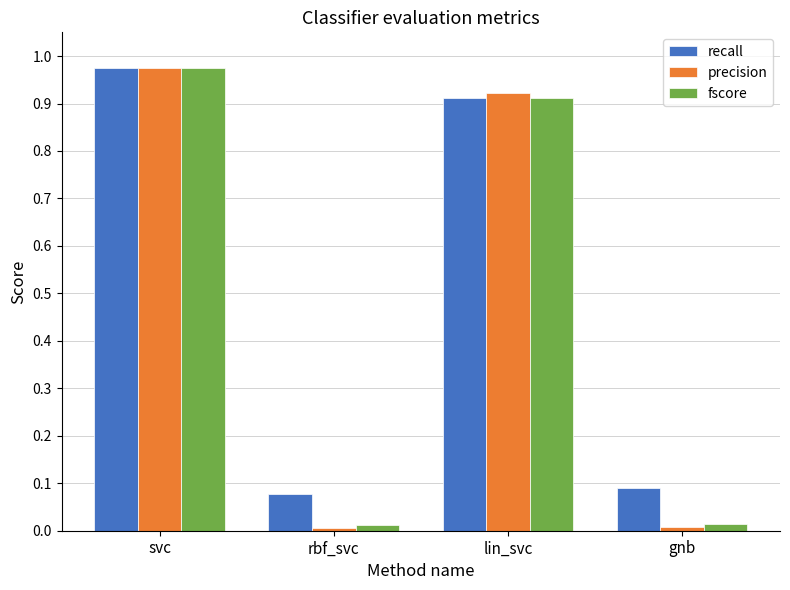

Which series has the widest spread of values?

precision